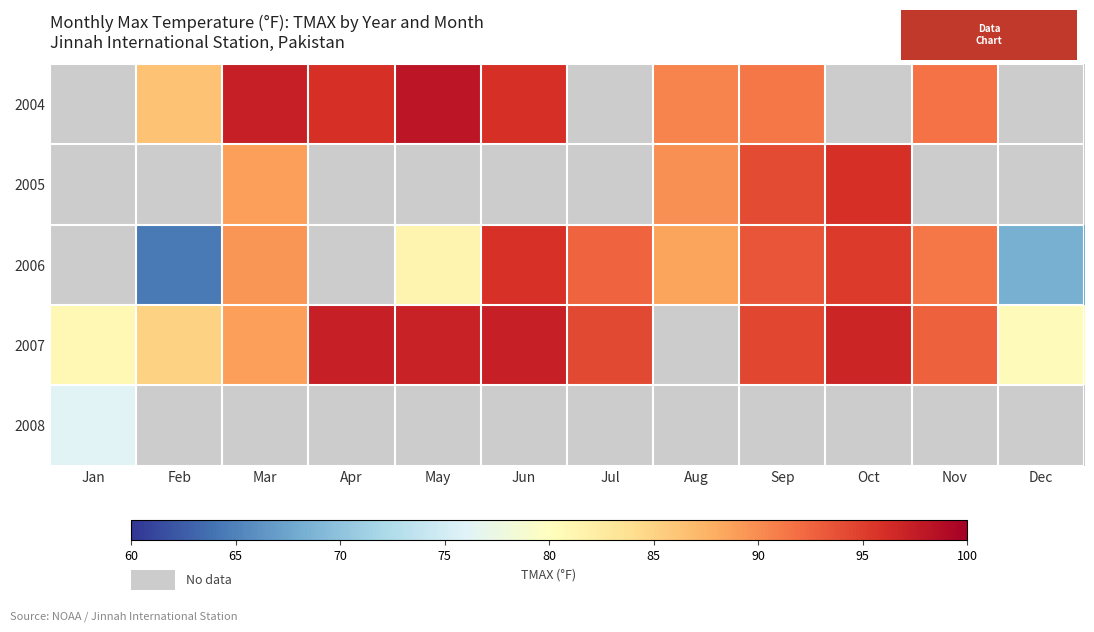

What is the spread (max minus min) of values at Nov?

1.3